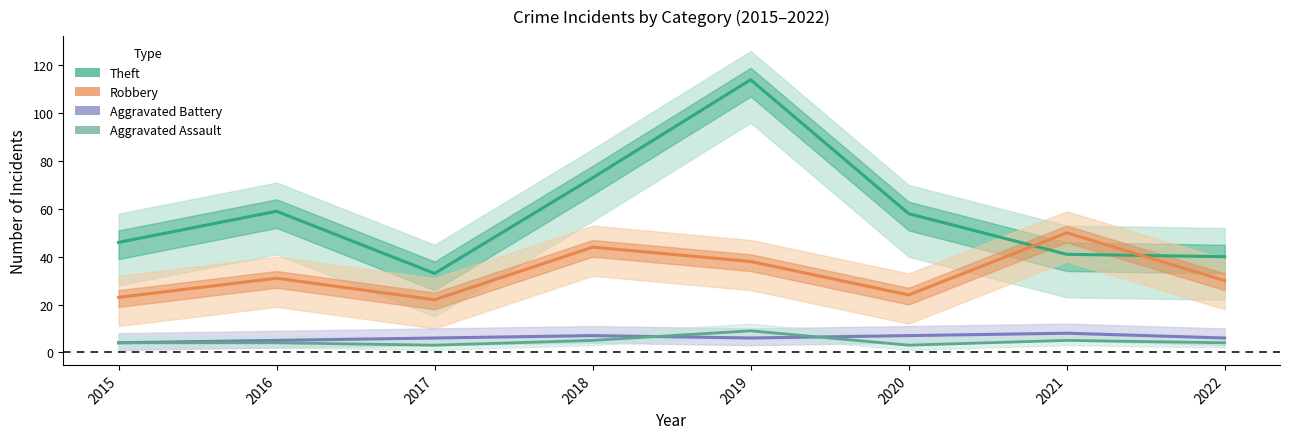

Rank the categories by Aggravated Assault value from lowest to highest.

2017, 2020, 2015, 2016, 2022, 2018, 2021, 2019